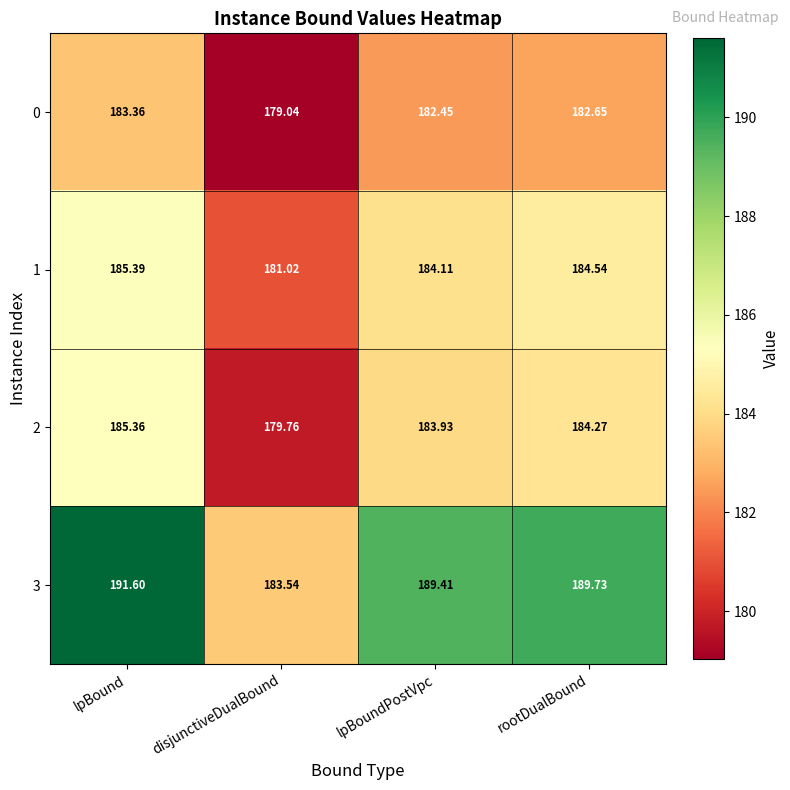

Rank the categories by 3 value from highest to lowest.

lpBound, rootDualBound, lpBoundPostVpc, disjunctiveDualBound